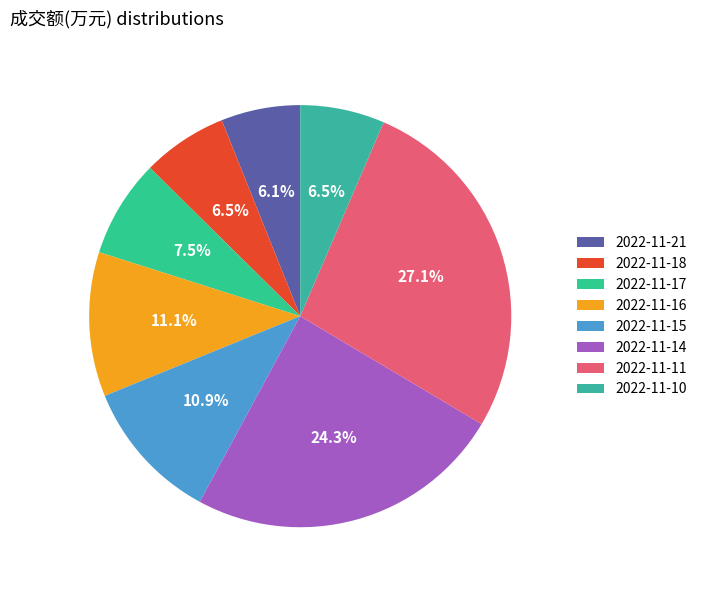

Between 2022-11-11 and 2022-11-17, which is larger?

2022-11-11